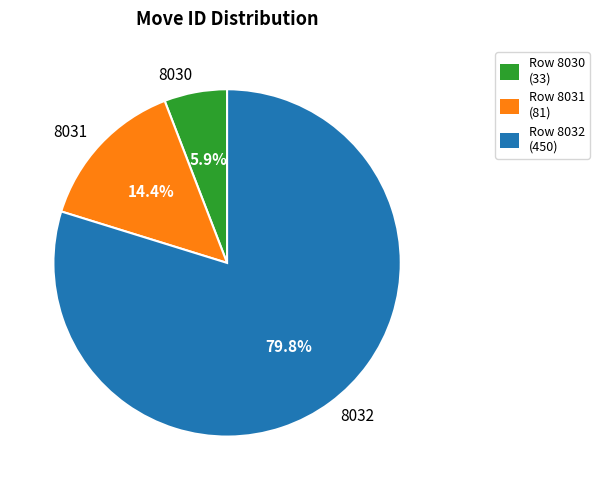

To the nearest percent, what portion does 8032 represent?

80%